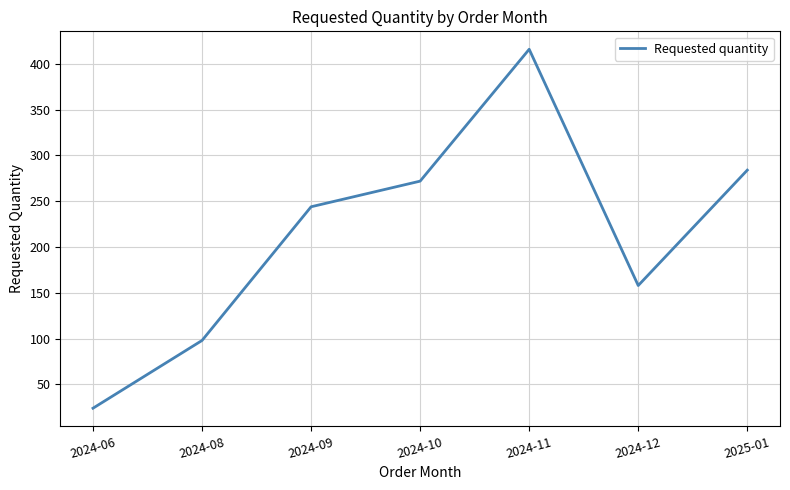

Where is the data nearest to the value 220?

2024-09